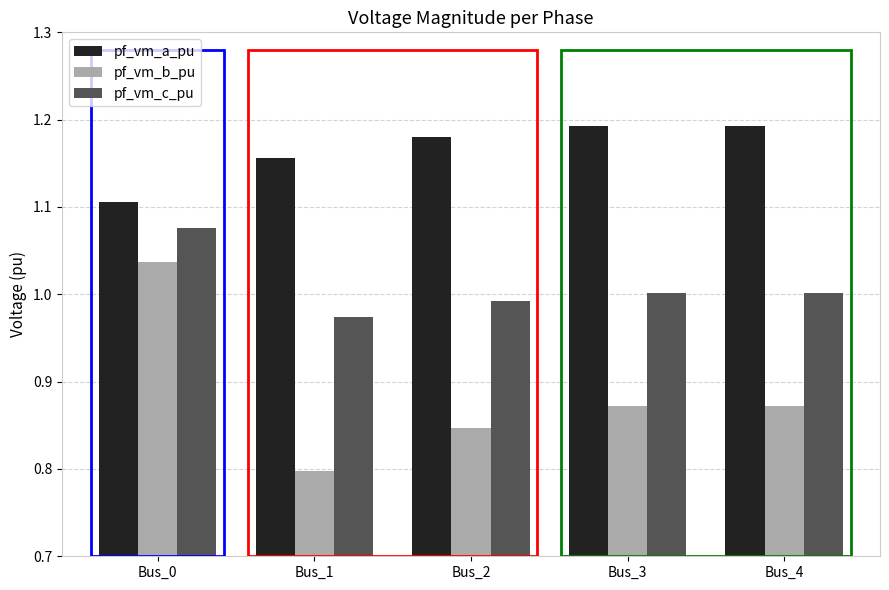

What is the difference between the highest and lowest values at Bus_1?

0.4